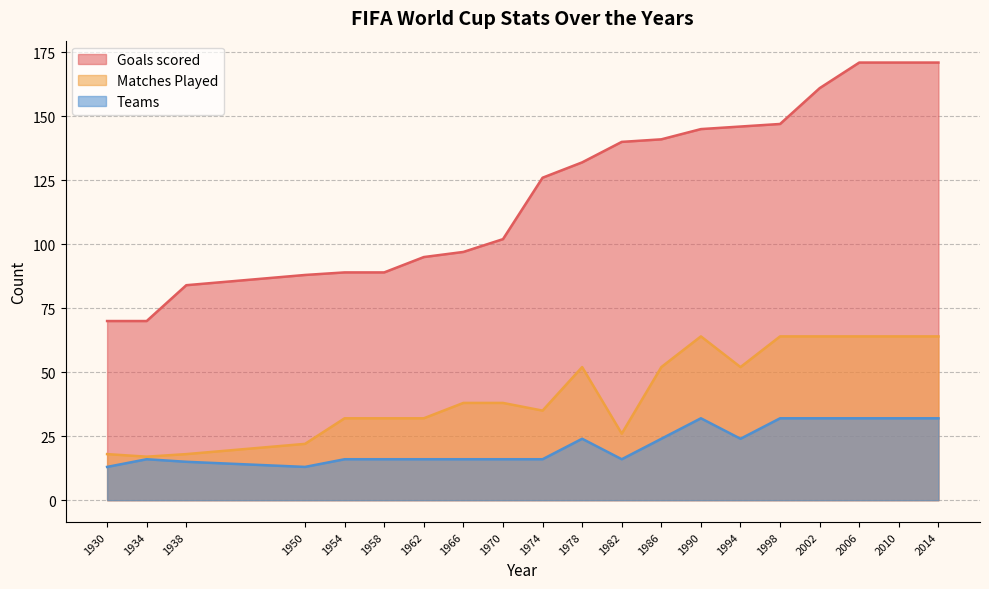

Which category has the lowest value in the Goals scored series?

1930